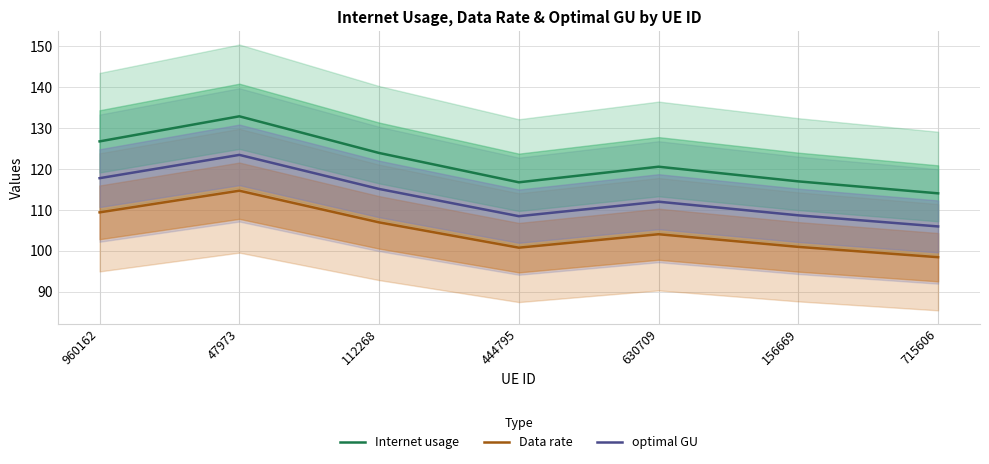

The value of optimal GU at 47973 is 49.5. True or false?

False